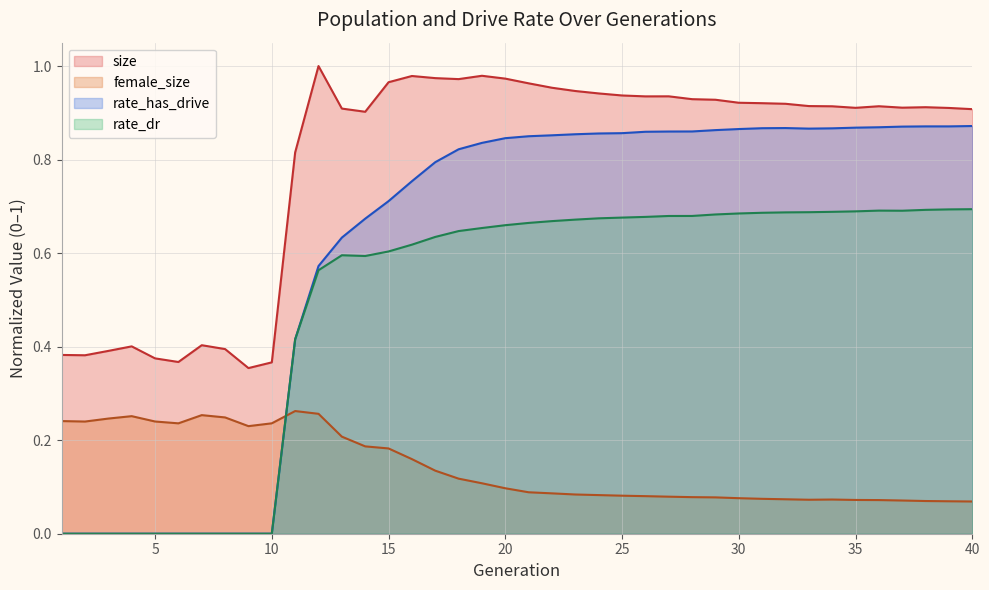

Does the chart have visible grid lines?

Yes